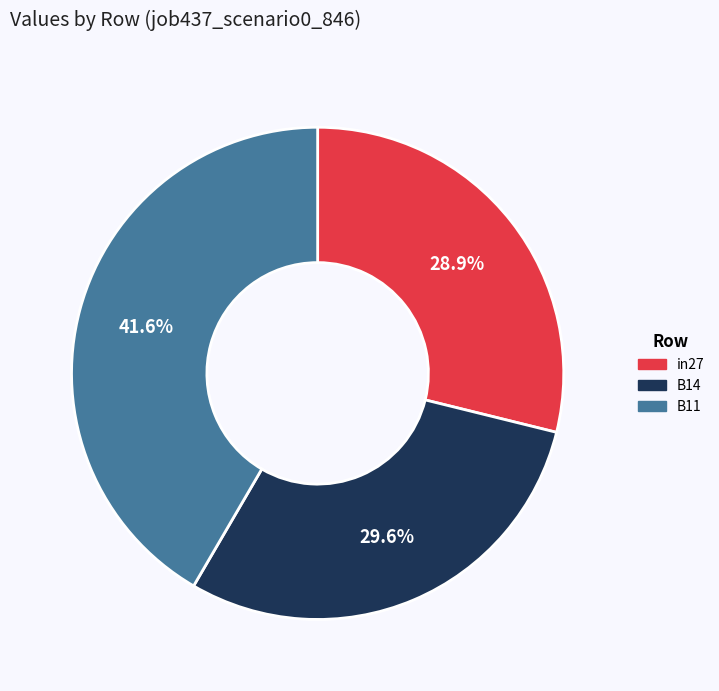

Does in27 account for over 50% of the chart?

No